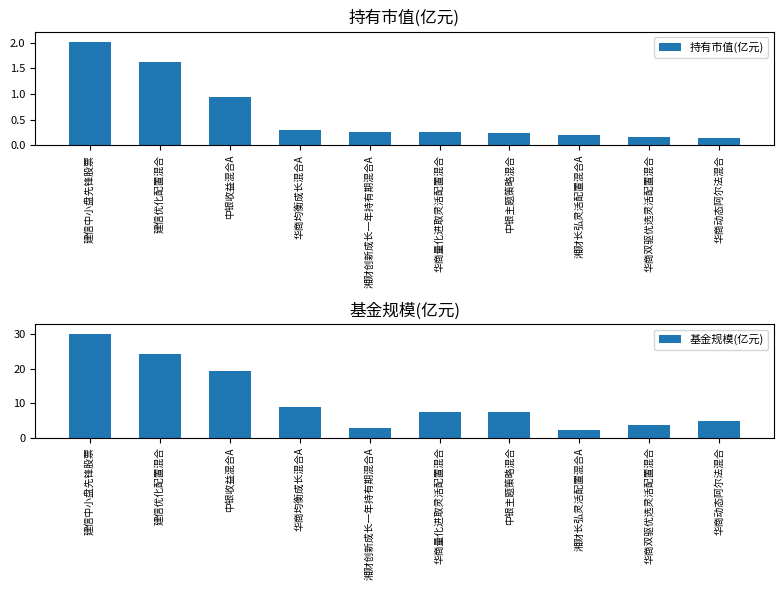

The value of 持有市值(亿元) at 华商双驱优选灵活配置混合 is 0.2. True or false?

True